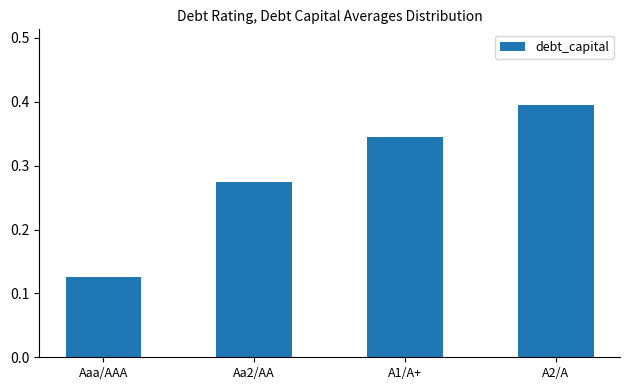

Does the chart contain any negative values?

No